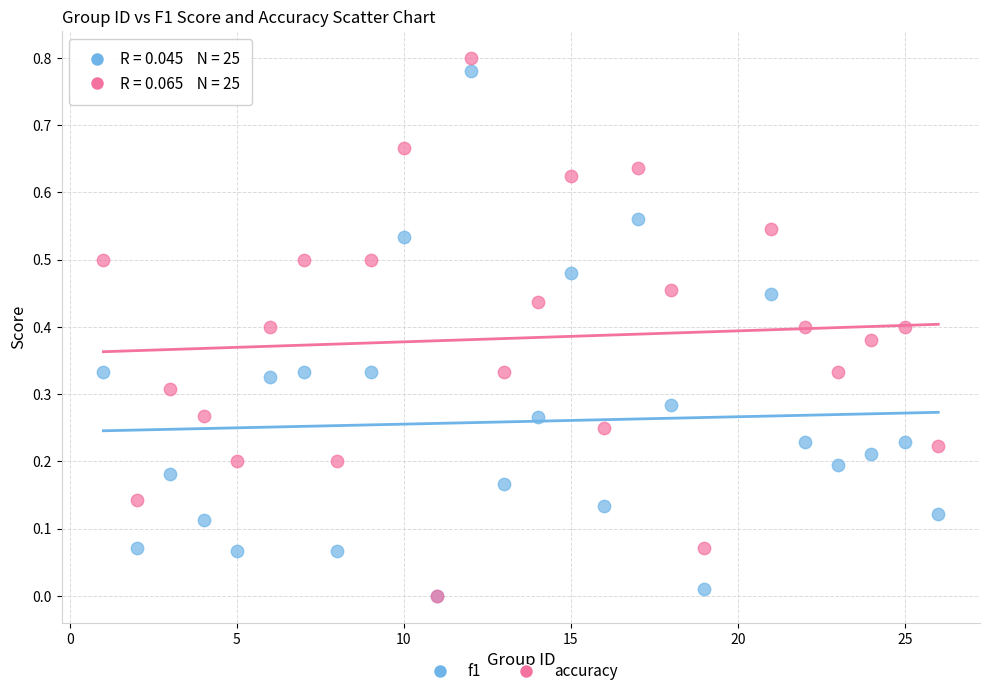

What are all the series names shown in the legend?

f1, accuracy